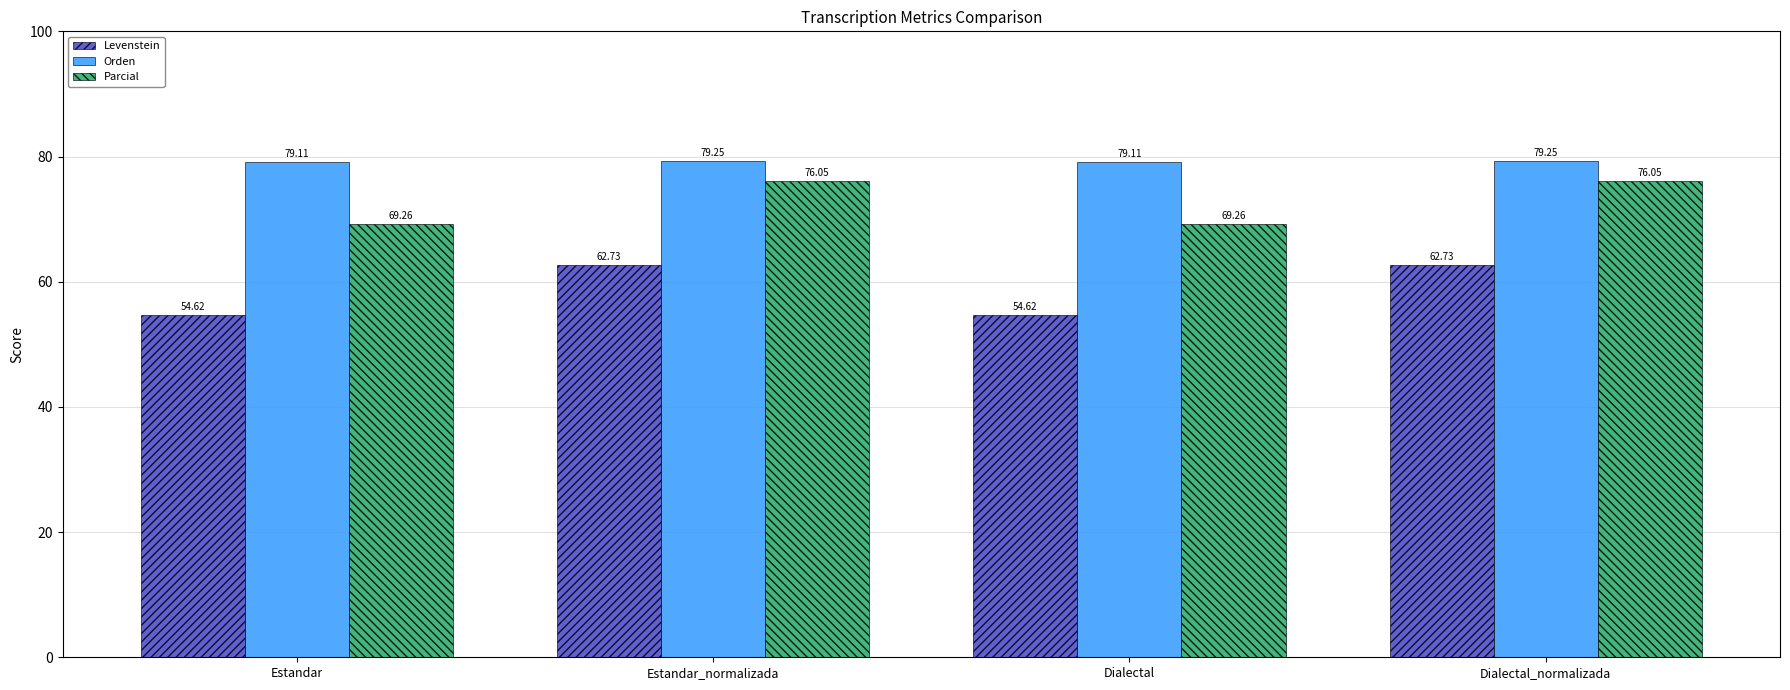

What is the spread (max minus min) of values at Dialectal?

24.5